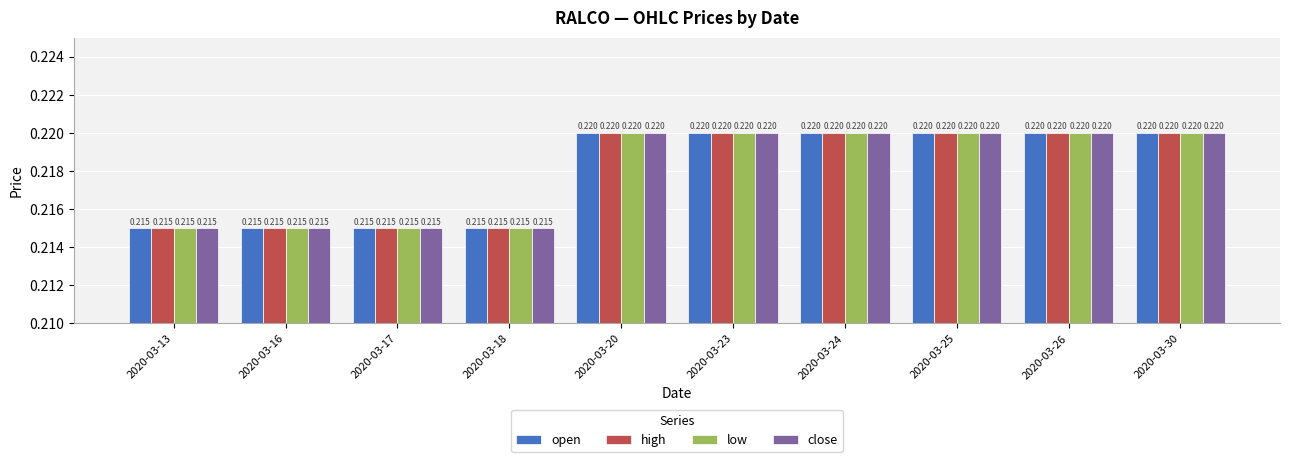

Is the value of close at 2020-03-20 greater than the value of open at 2020-03-13?

Yes